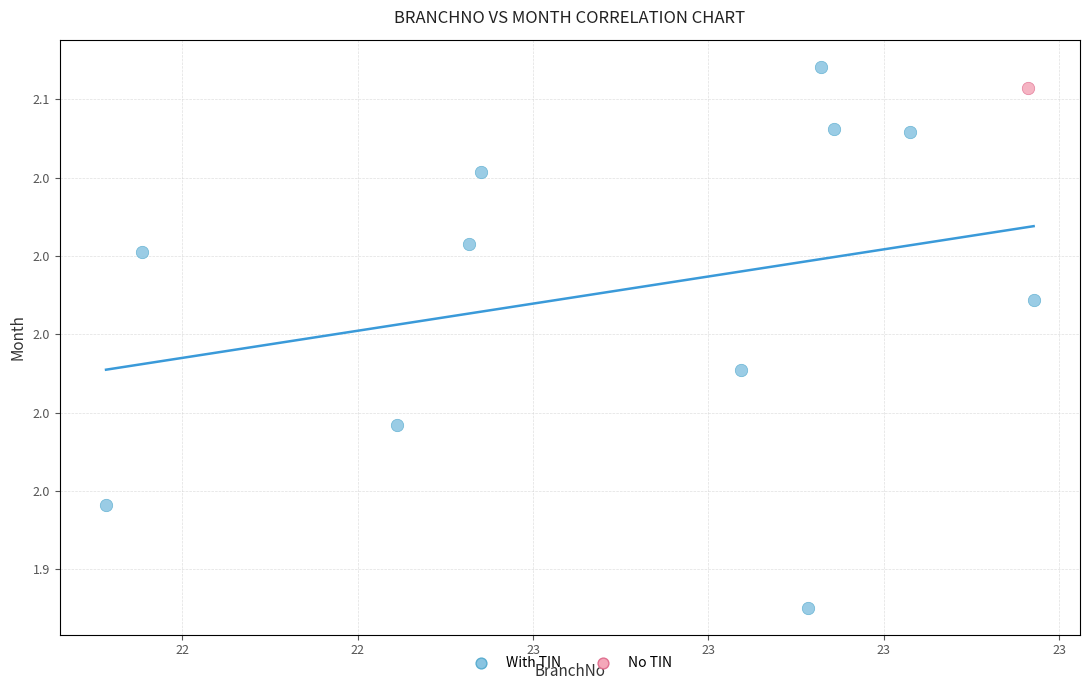

What are all the series names shown in the legend?

With TIN, No TIN